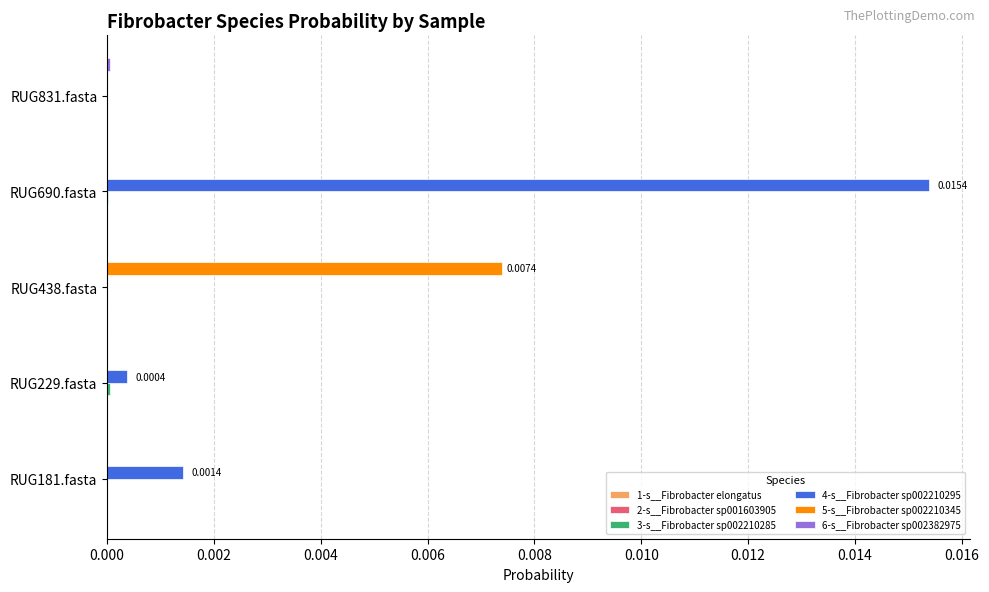

At which category is the sum across all series the highest?

RUG690.fasta